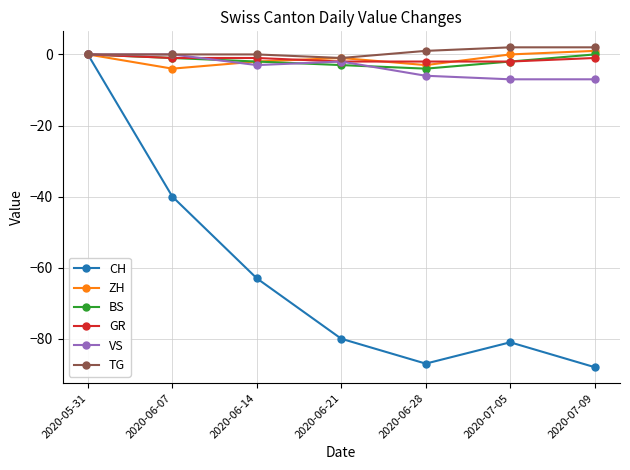

At which category is the sum across all series the highest?

2020-05-31